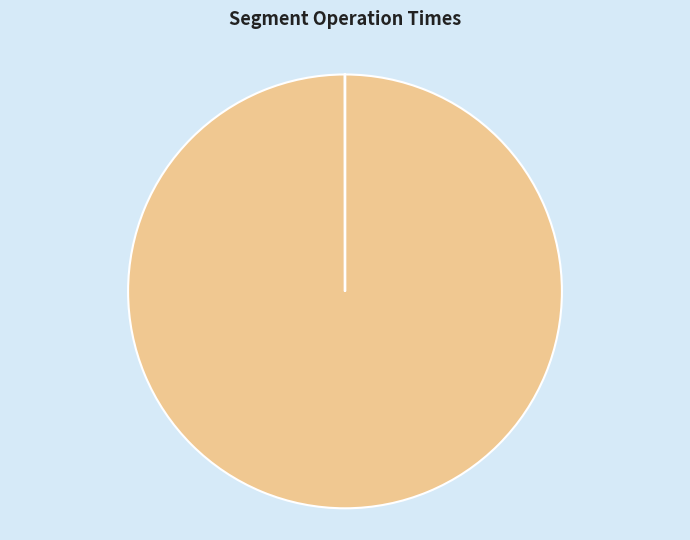

Is there any slice that represents more than half of the pie?

Yes